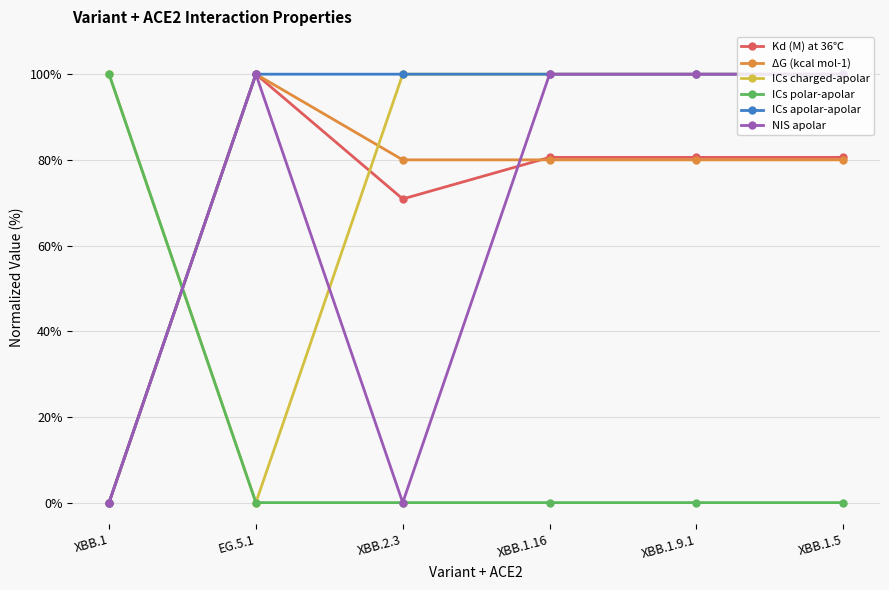

At which category does NIS apolar reach its first local peak?

EG.5.1